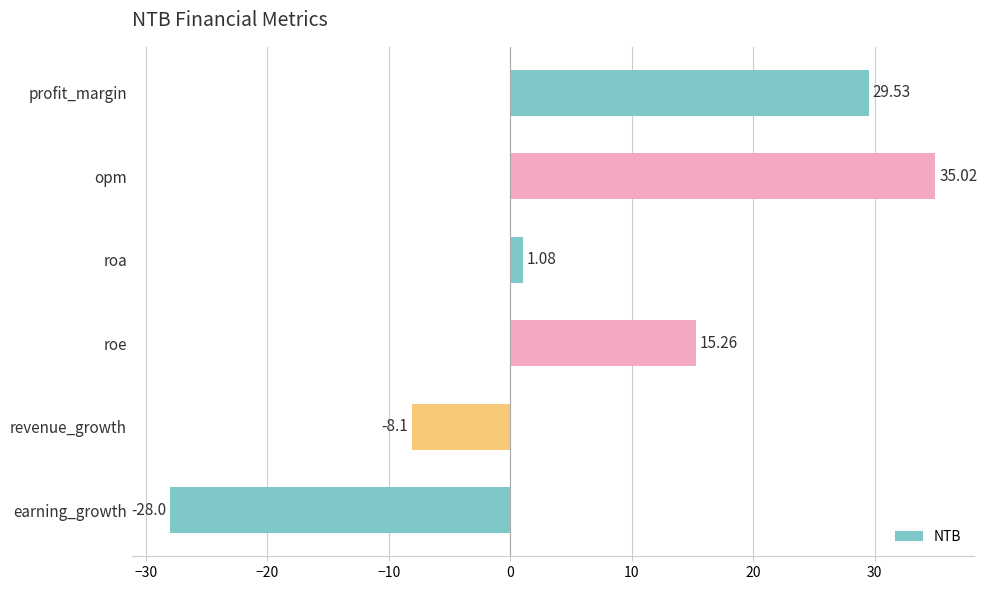

What is the difference between the maximum and minimum values?

63.0